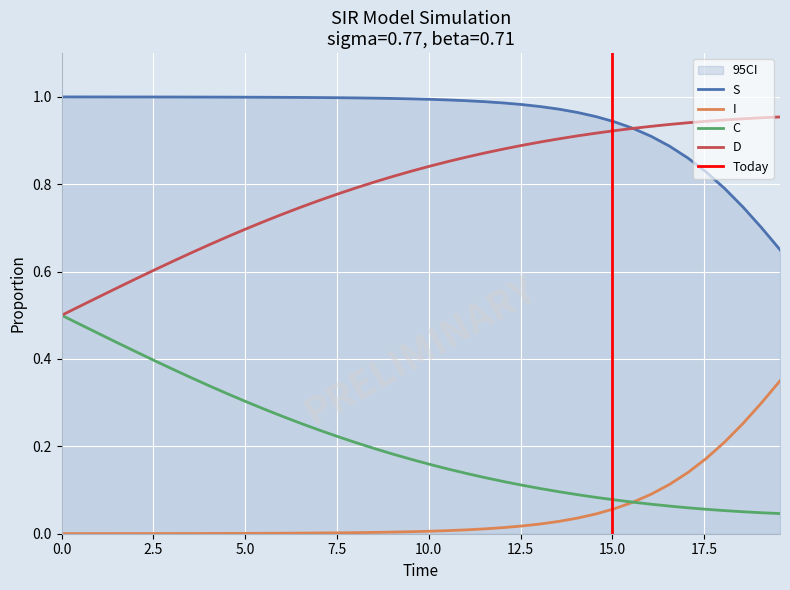

How many categories are shown in the chart?

40